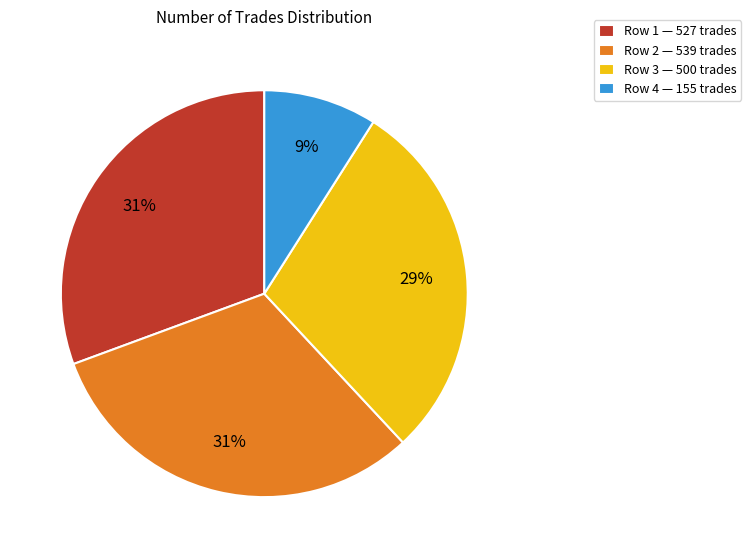

What is the ratio of the value at Row 1 — 527 trades to the value at Row 3 — 500 trades?

1.1